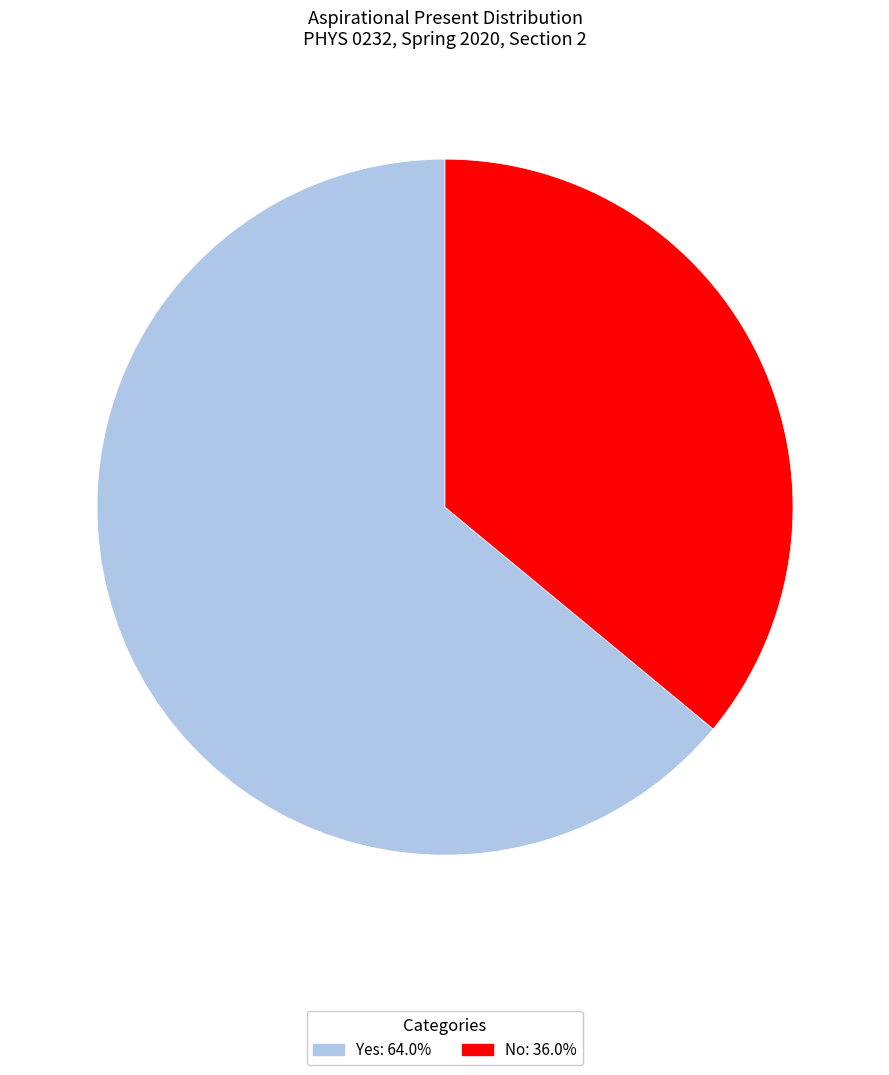

Do No and Yes together represent more than half of the pie?

Yes